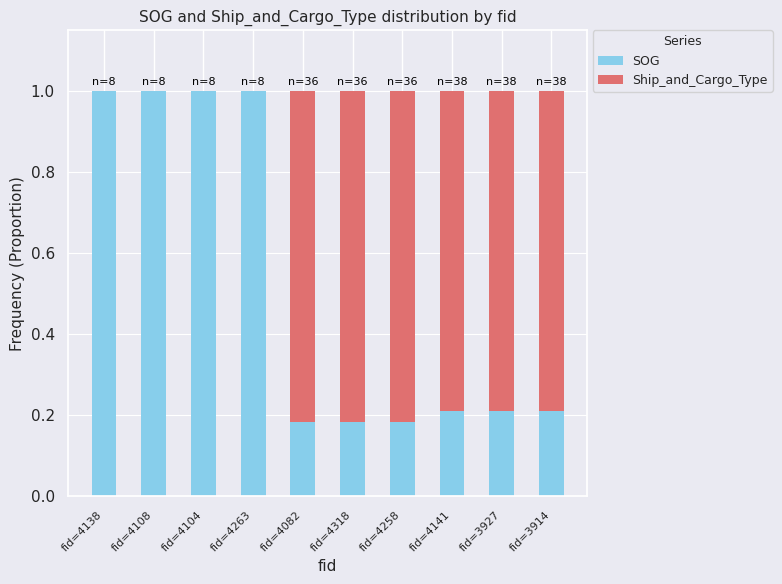

What is the average value of the SOG series?

0.5